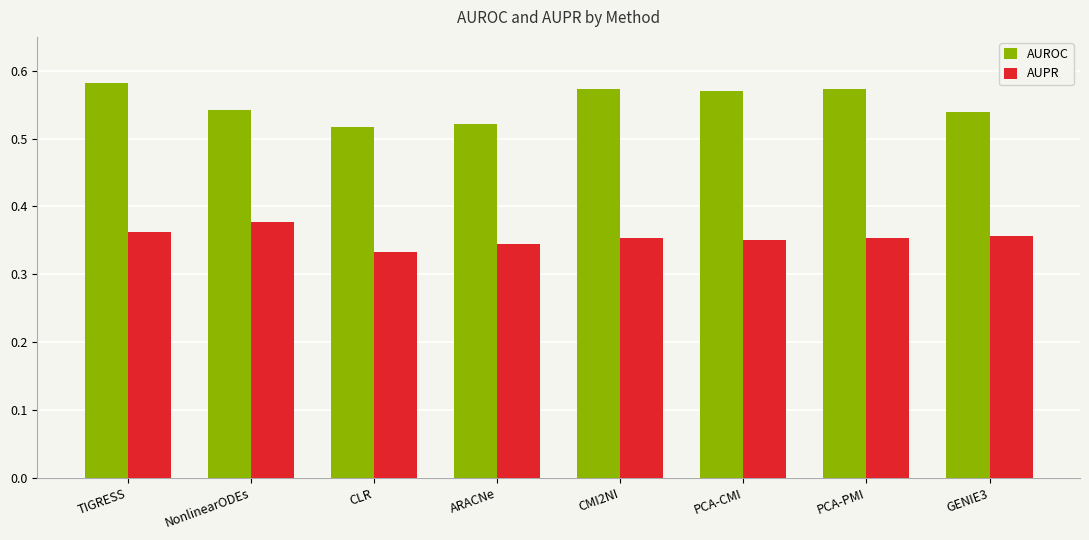

Which category has the lowest value across all series?

CLR